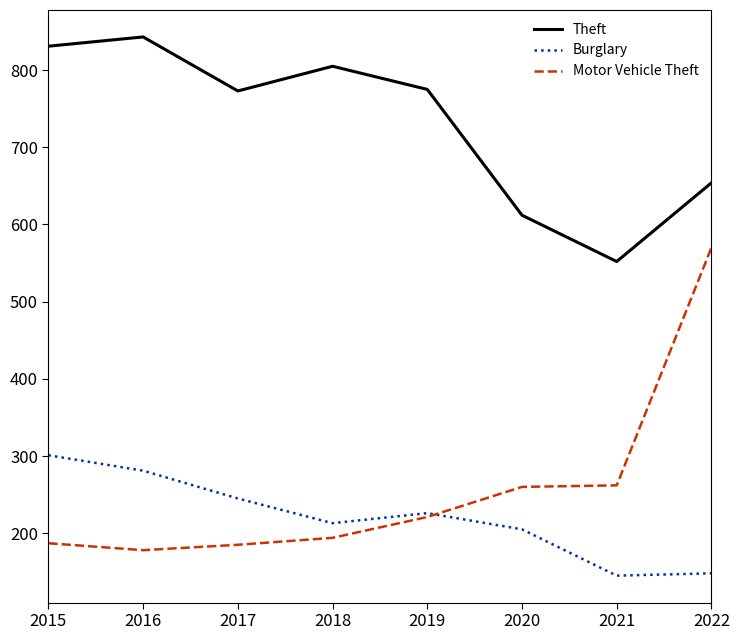

Which category has the highest value in the Motor Vehicle Theft series?

2022